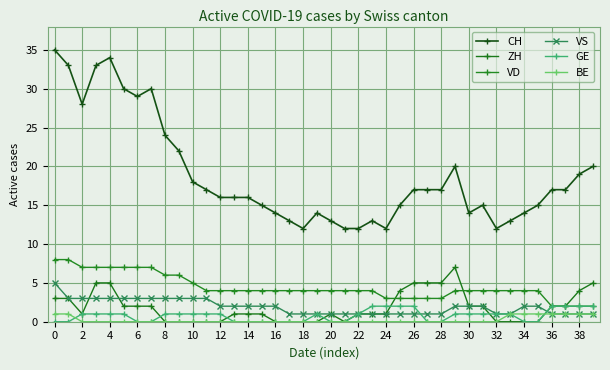

How many times do ZH and VS cross each other?

3